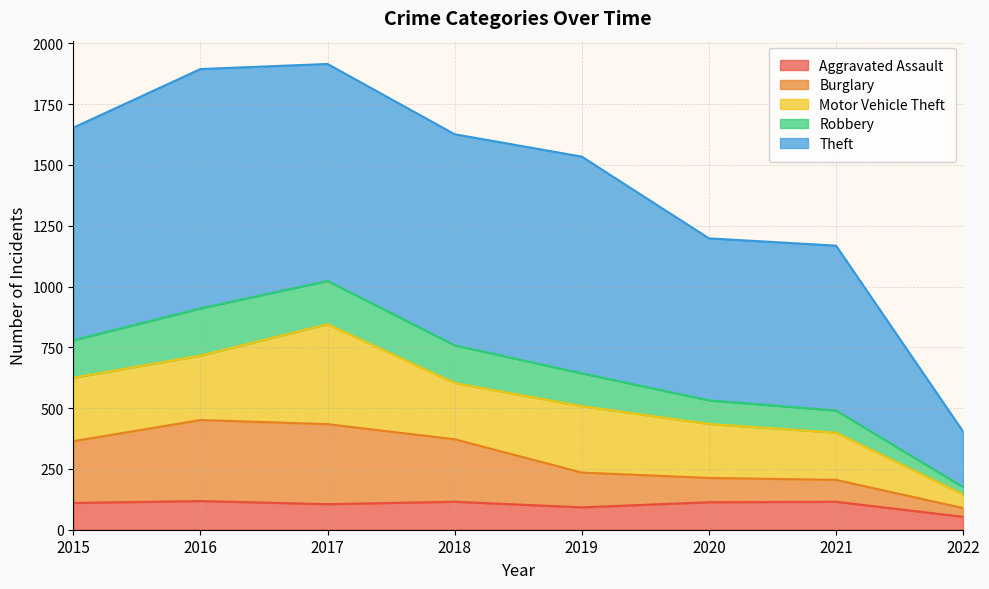

What is the minimum value for Aggravated Assault?

53